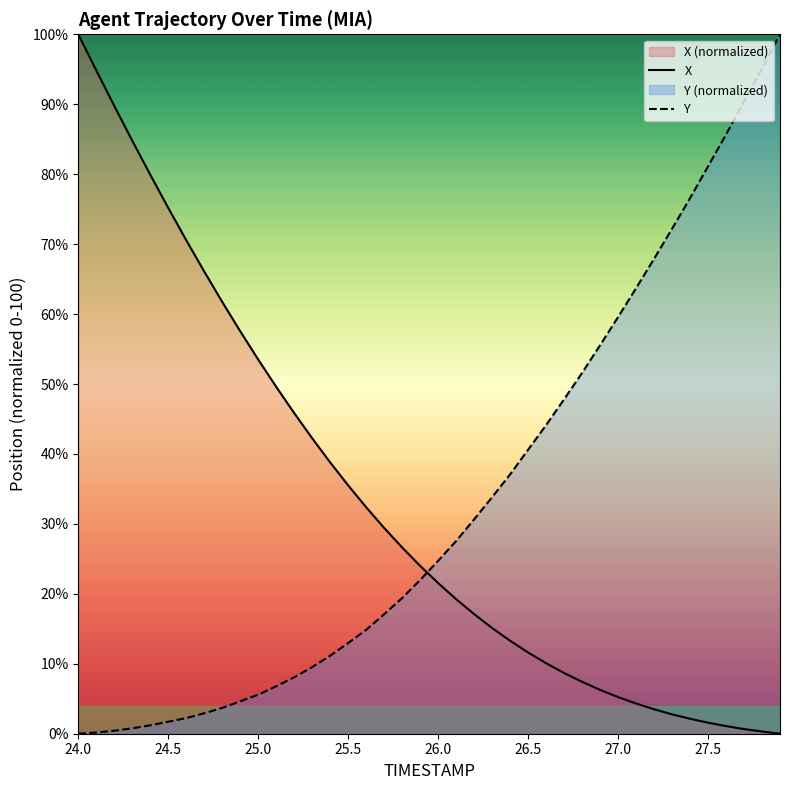

What is the difference between the maximum and minimum values in the X series?

100.0